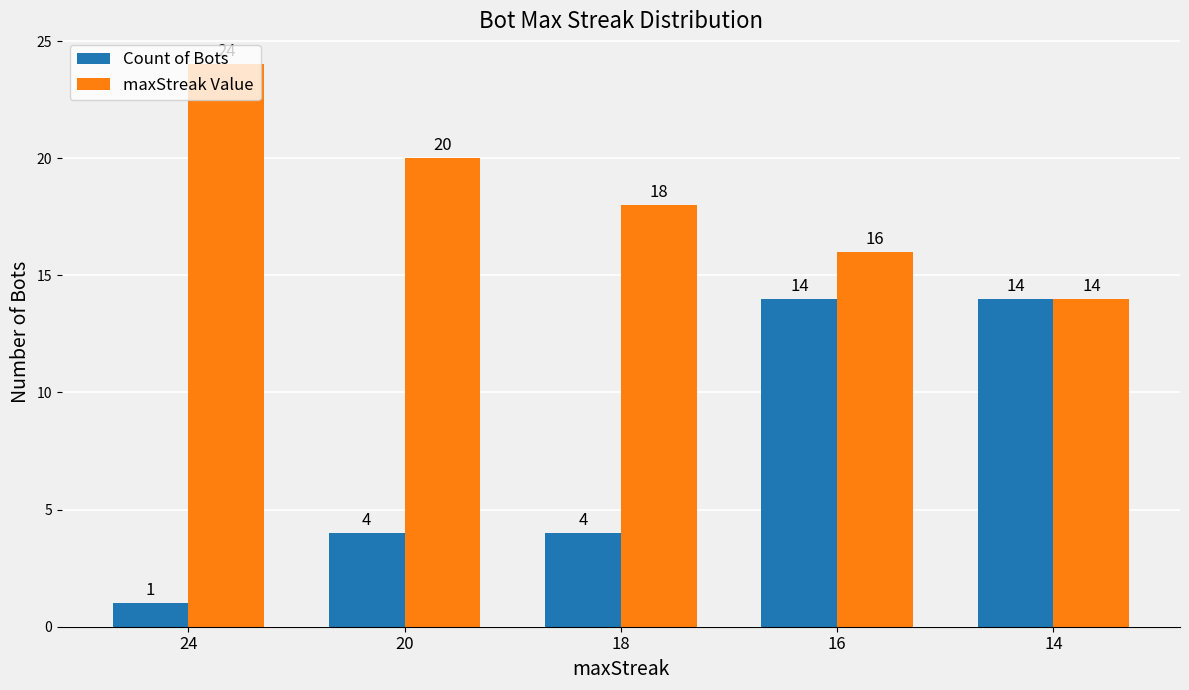

Count the number of data series in this chart.

2